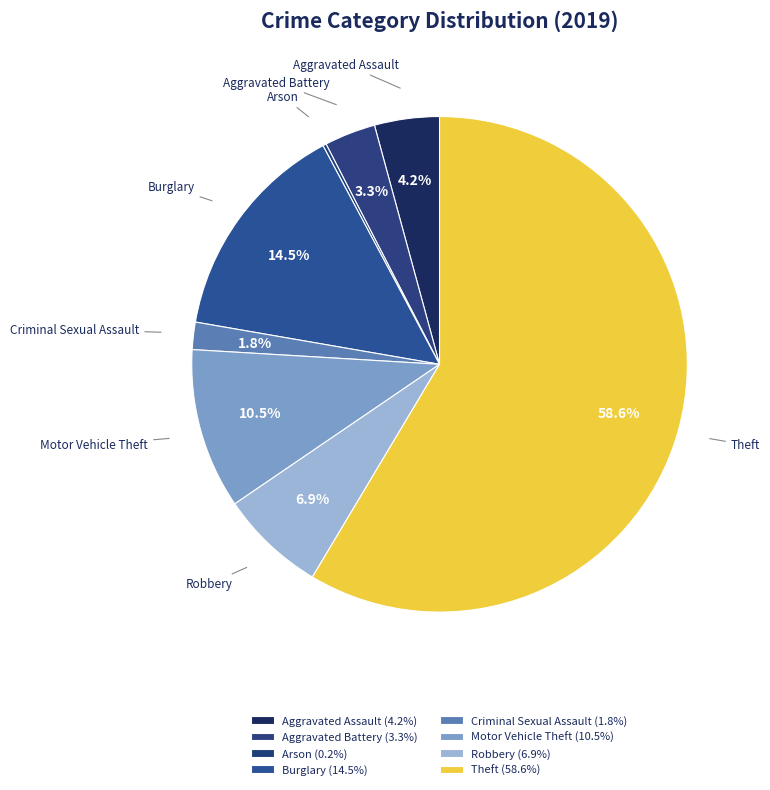

To the nearest percent, what portion does Theft represent?

59%